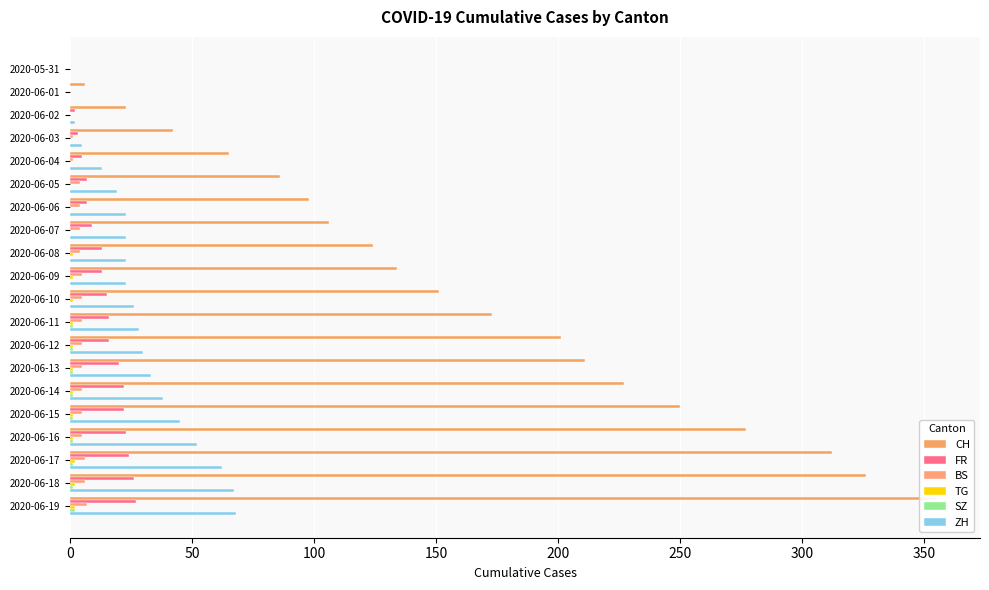

At 2020-06-13, list the series in order from smallest to largest.

TG, SZ, BS, FR, ZH, CH